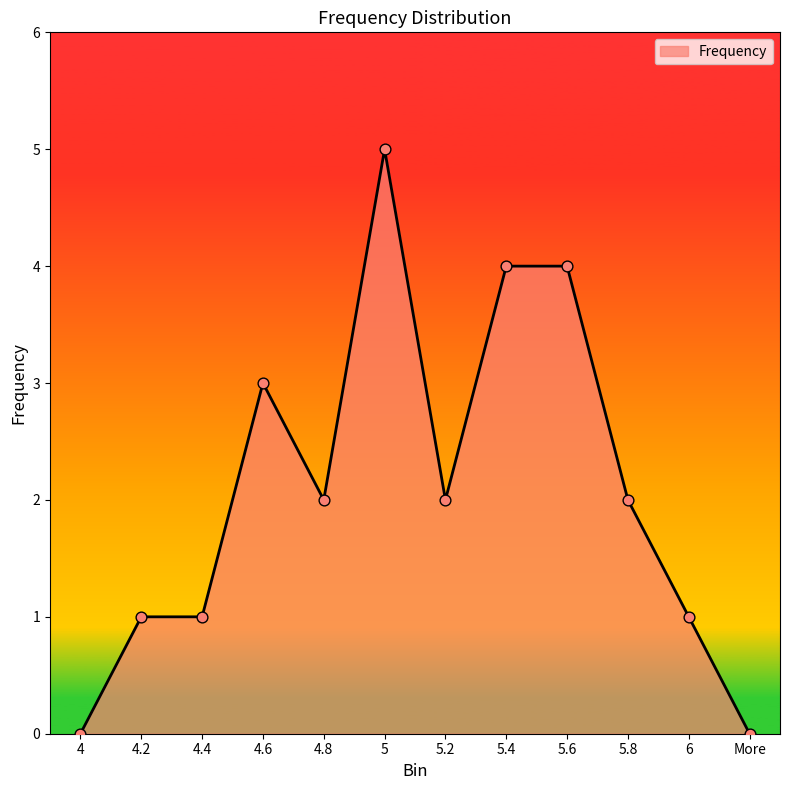

Which has a higher value, 4.8 or 4.4?

4.8